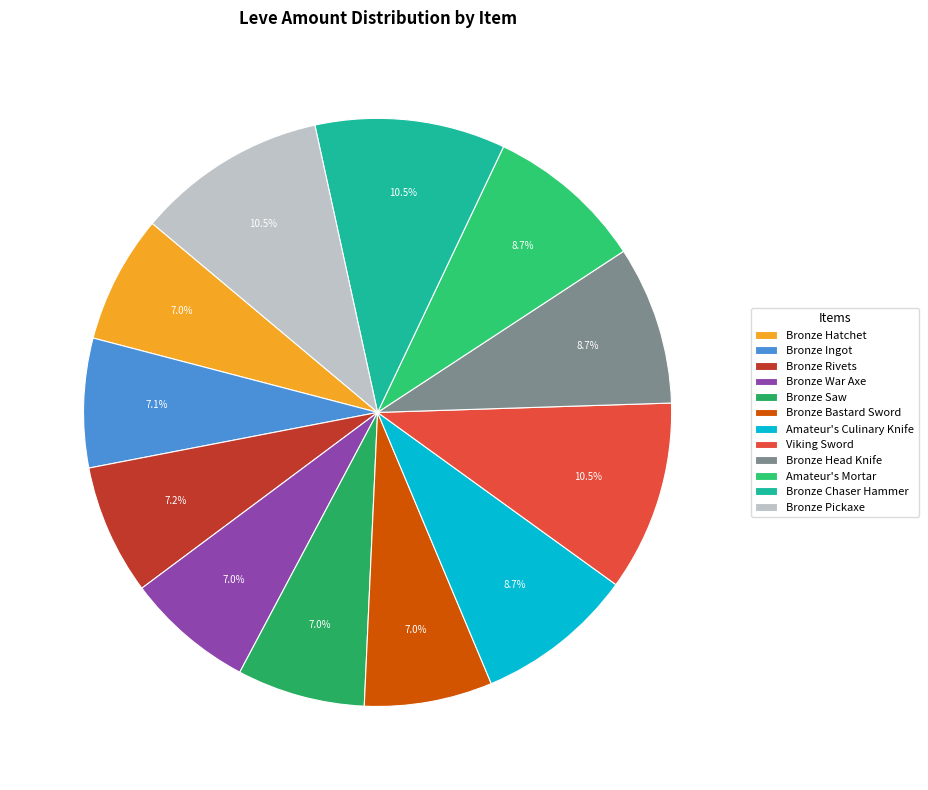

Count the number of slices in the pie.

12